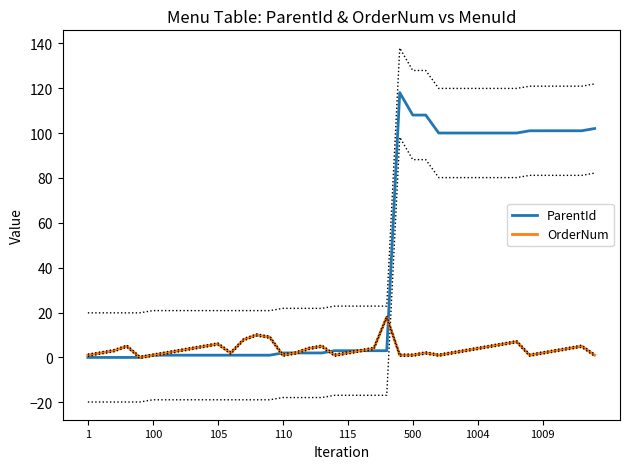

At which category is the sum across all series the highest?

24